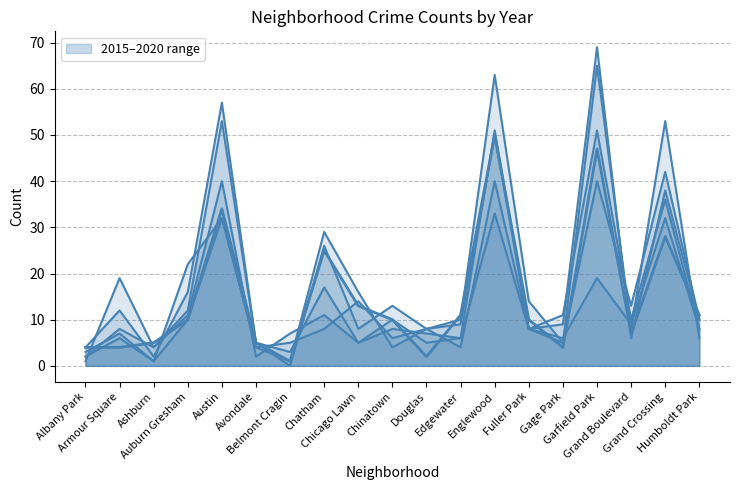

Which series changed the most between Ashburn and Chicago Lawn?

2017